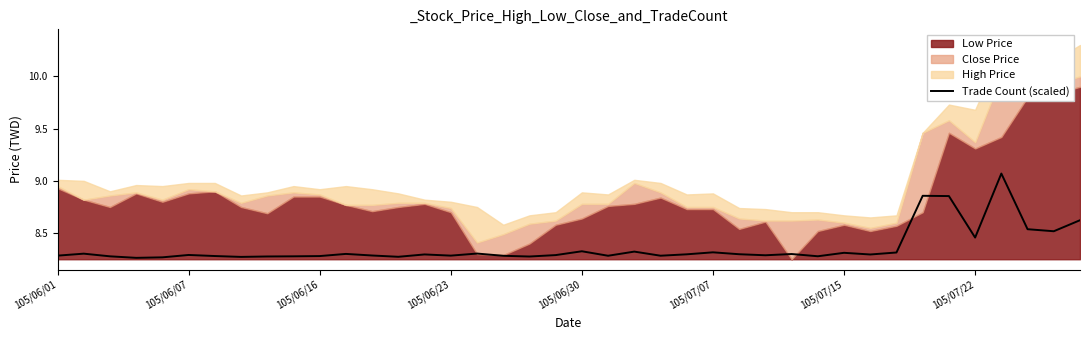

True or false: Trade Count (scaled) has a value of 4.8 at 105/07/15.

False